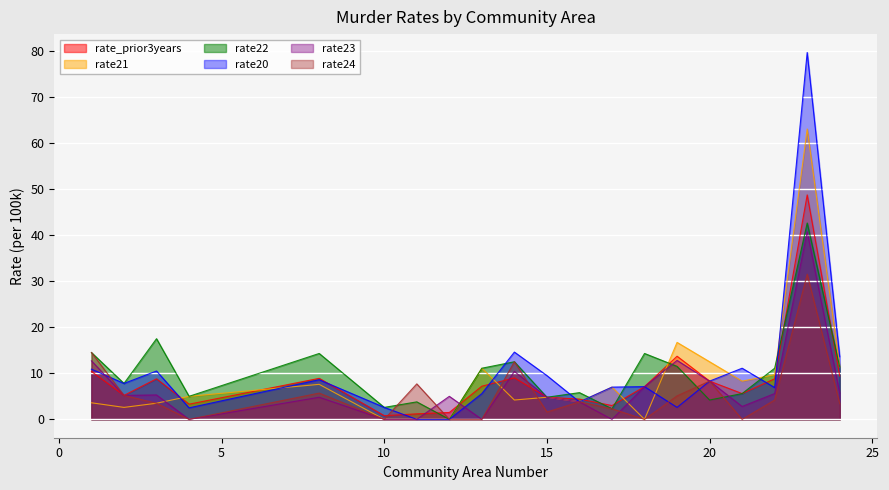

After their last crossing, which series has the higher values: rate24 or rate21?

rate21